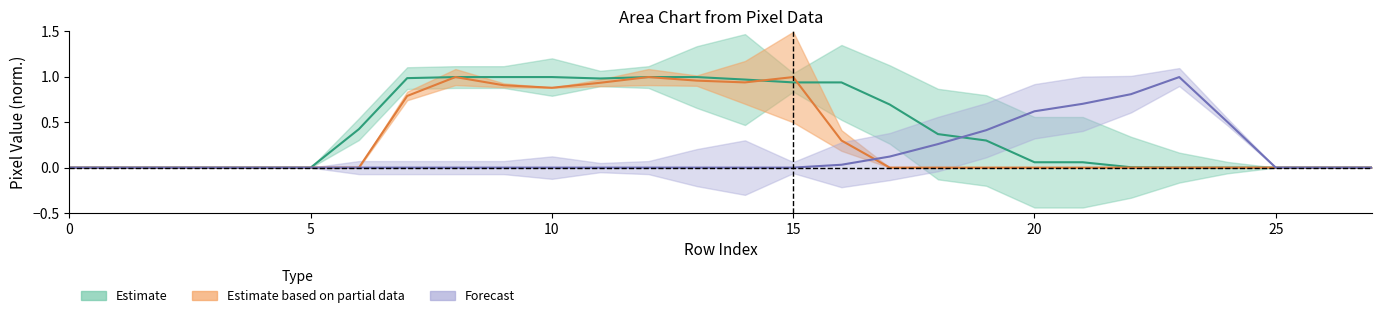

How many lines are shown in the chart?

3